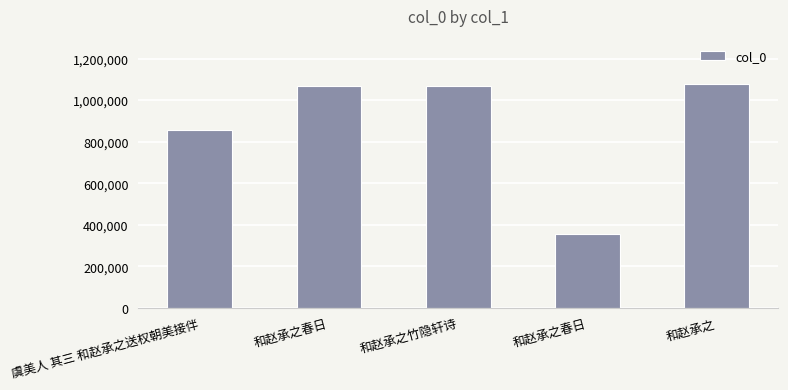

What is the sum of all values?

4423404